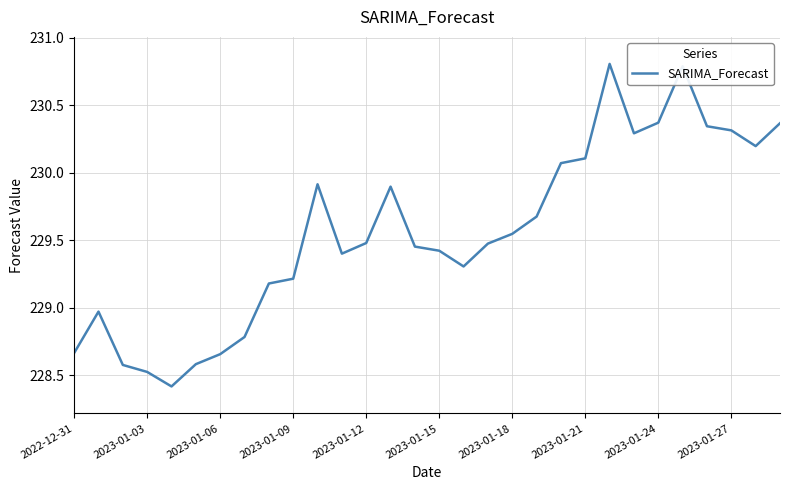

What is the smallest value displayed?

228.4